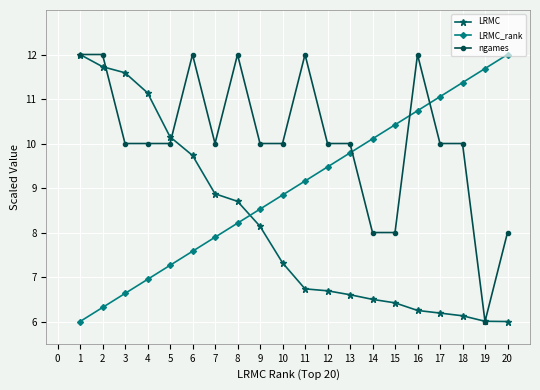

Rank the series at 10 from highest to lowest value.

ngames, LRMC_rank, LRMC